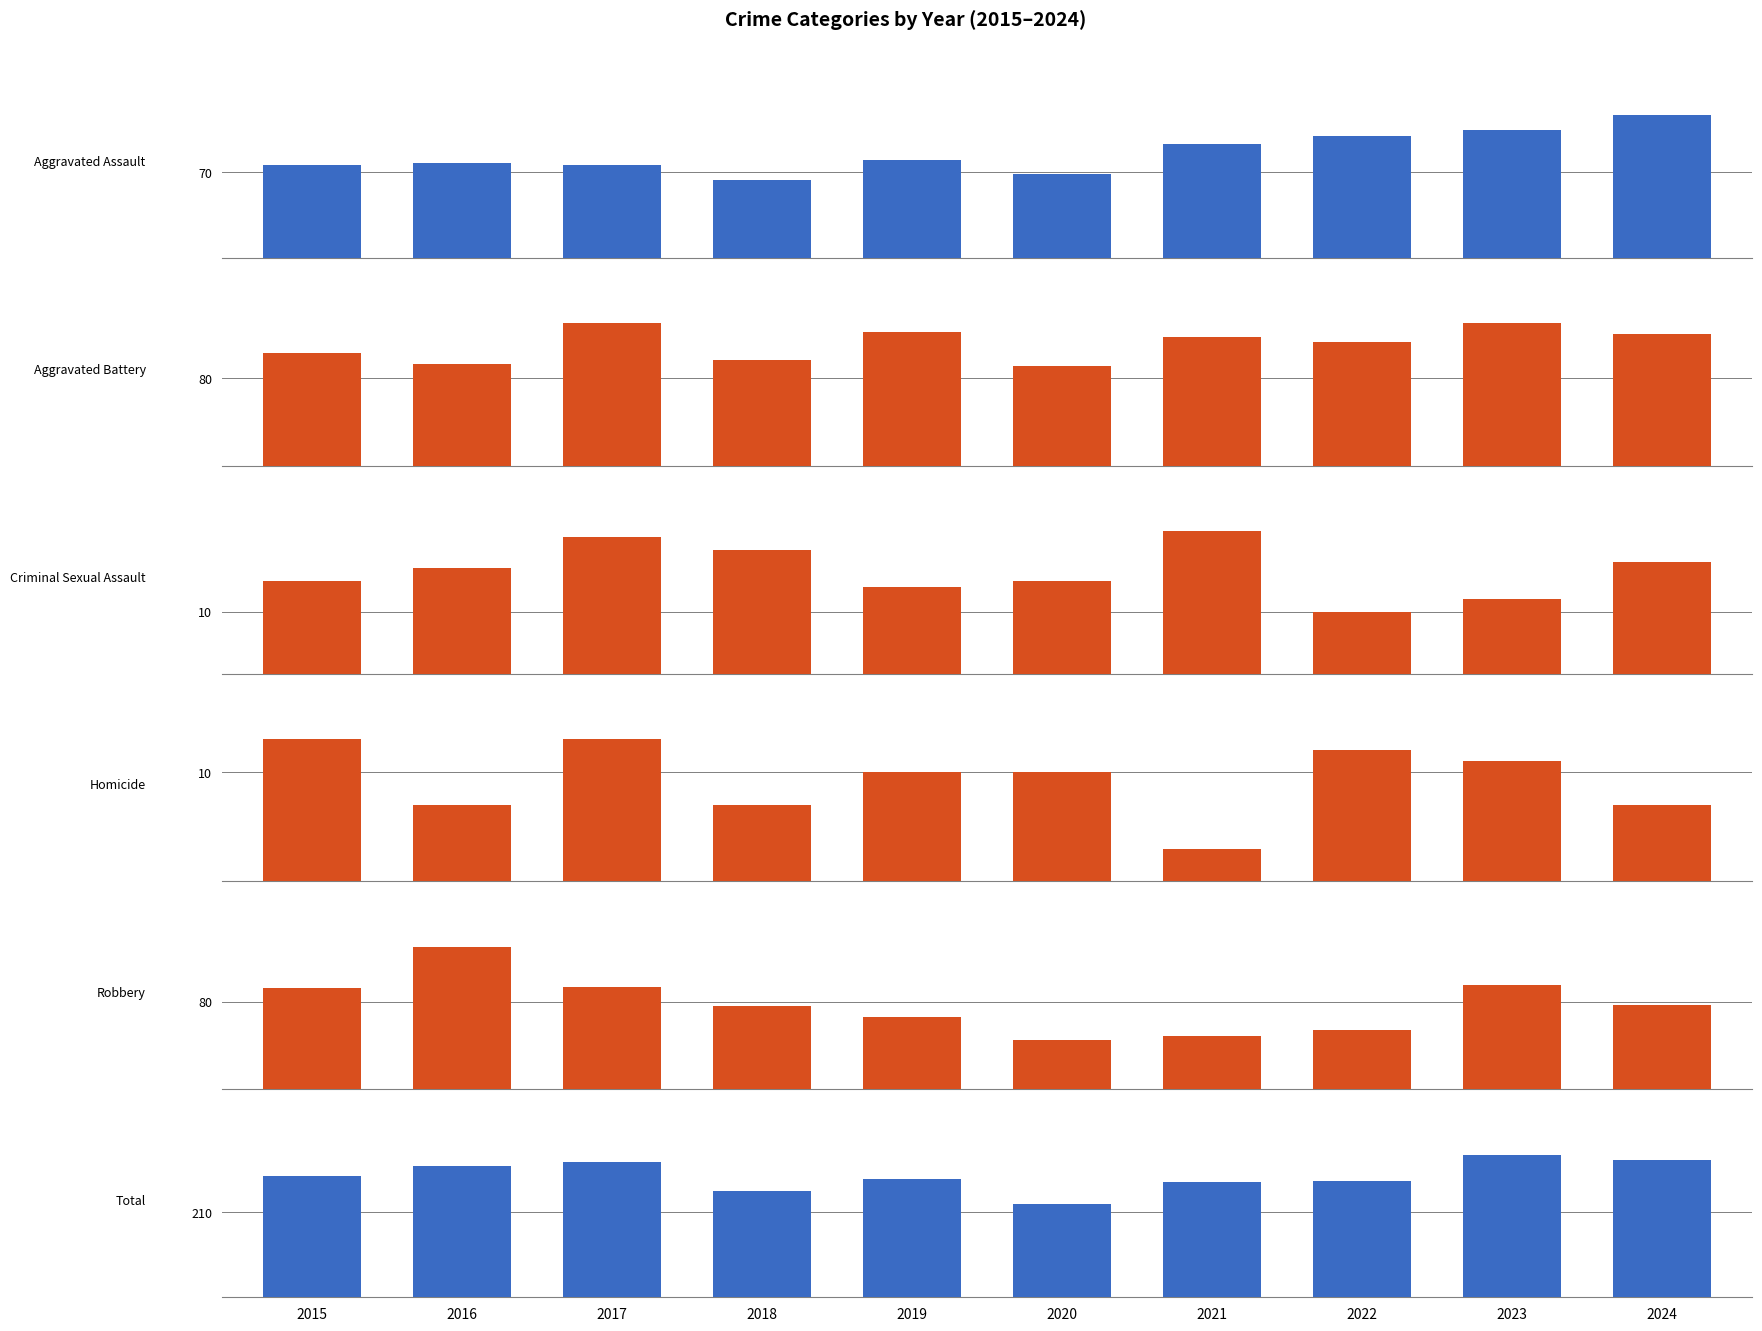

What is the sum of all Criminal Sexual Assault values?

166